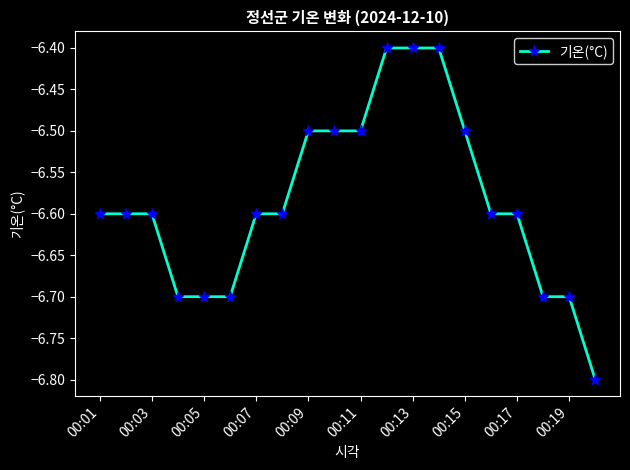

What is the value of the 15th point from the left?

-6.5